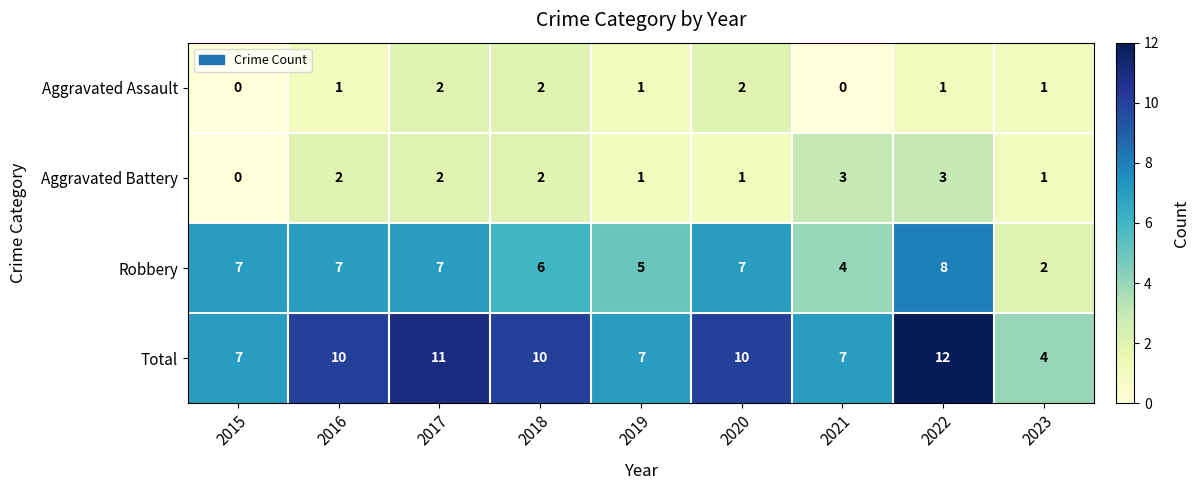

Which series has the widest spread of values?

Total